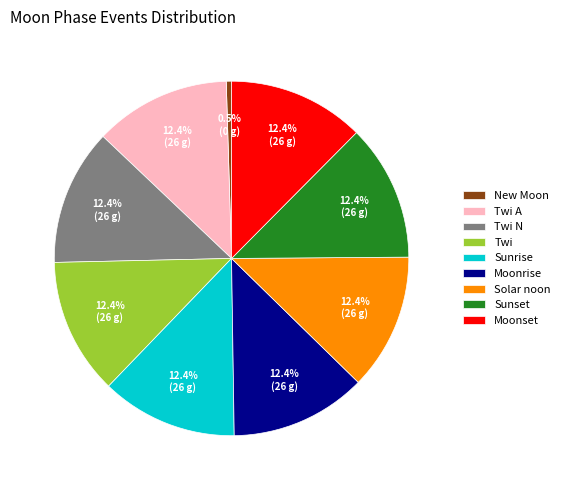

How many segments does this pie chart have?

9